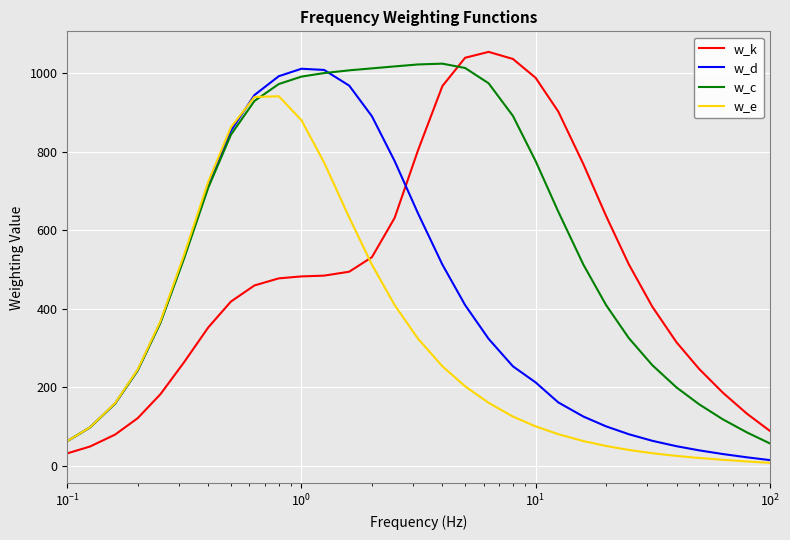

Rank the series by their maximum value, from lowest to highest.

w_e, w_d, w_c, w_k